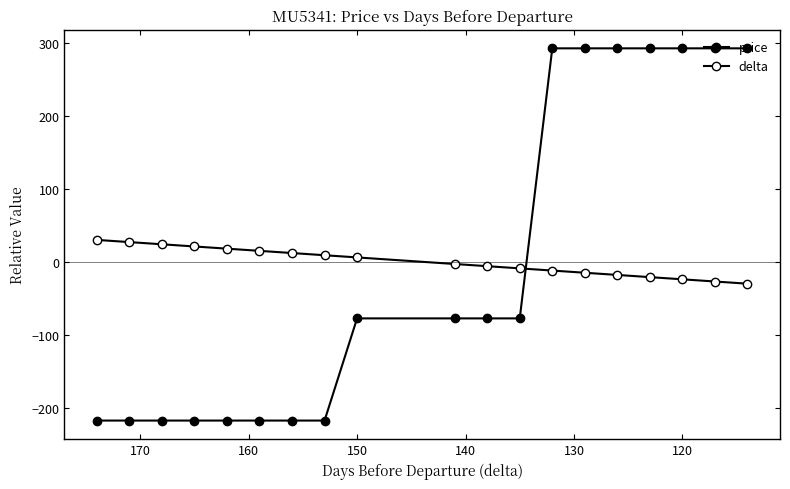

At how many categories does at least one series exceed 224?

7